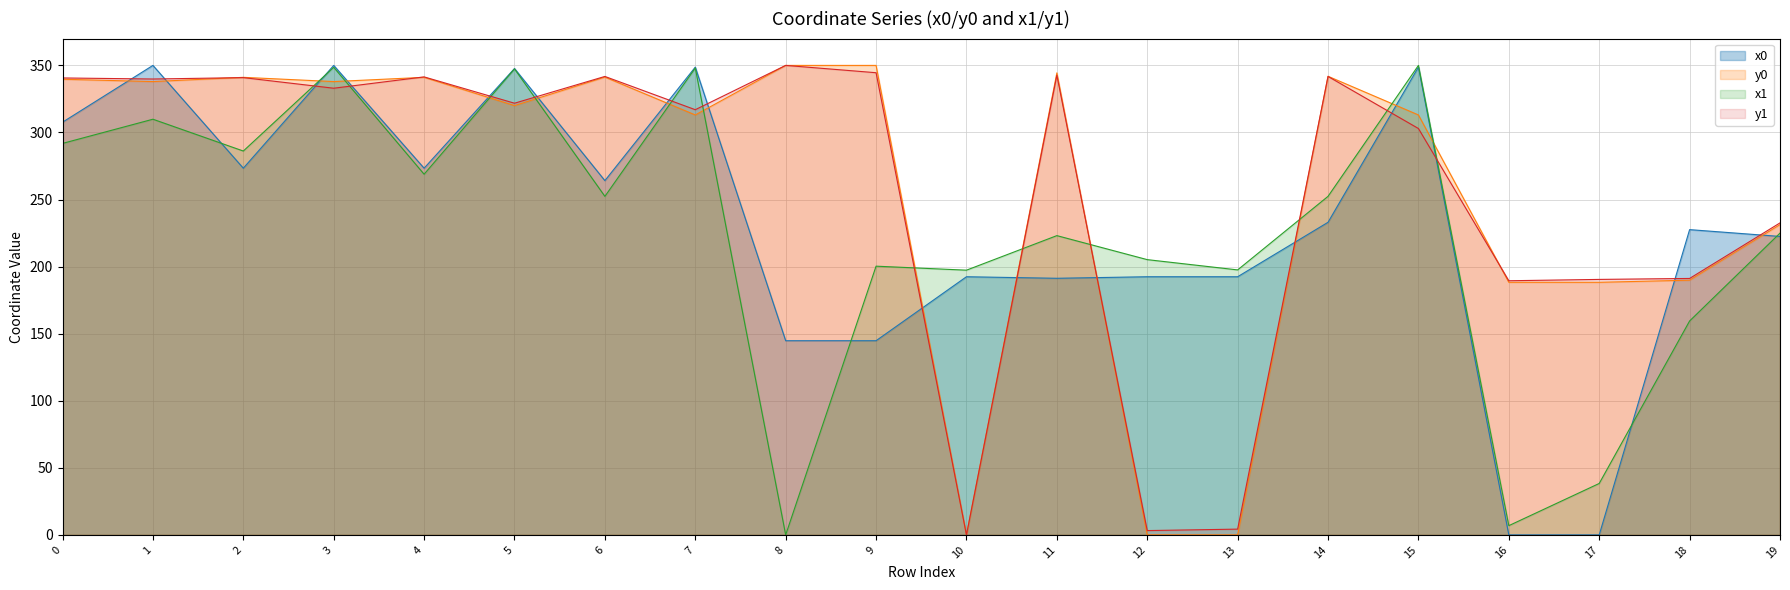

What is the difference between the y1 values at 19 and 16?

43.1